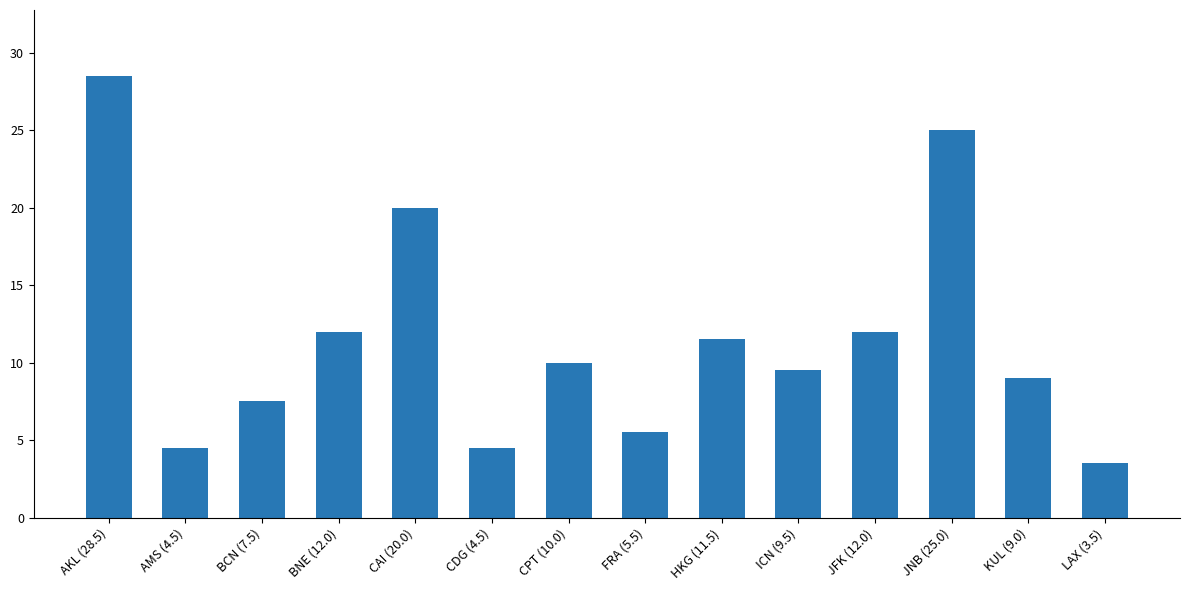

What is the sum of all values?

163.0